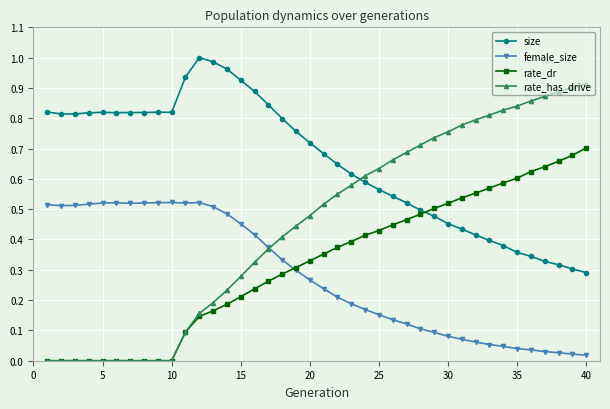

Which series has the largest total across all categories?

size